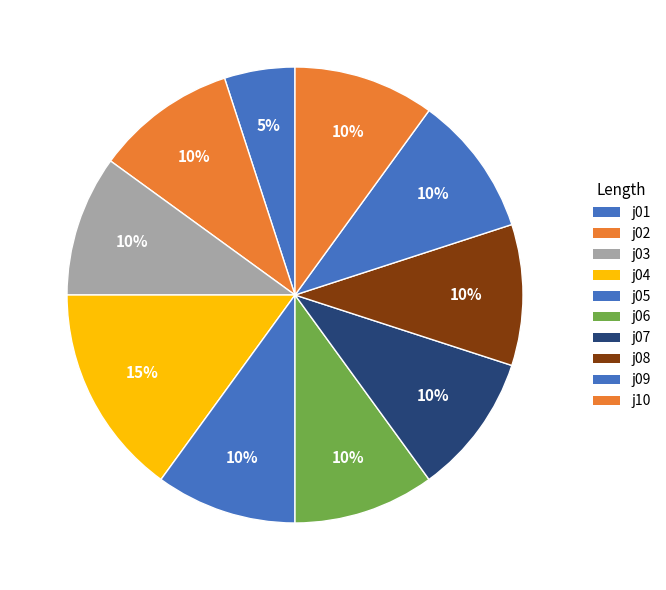

How many segments does this pie chart have?

10